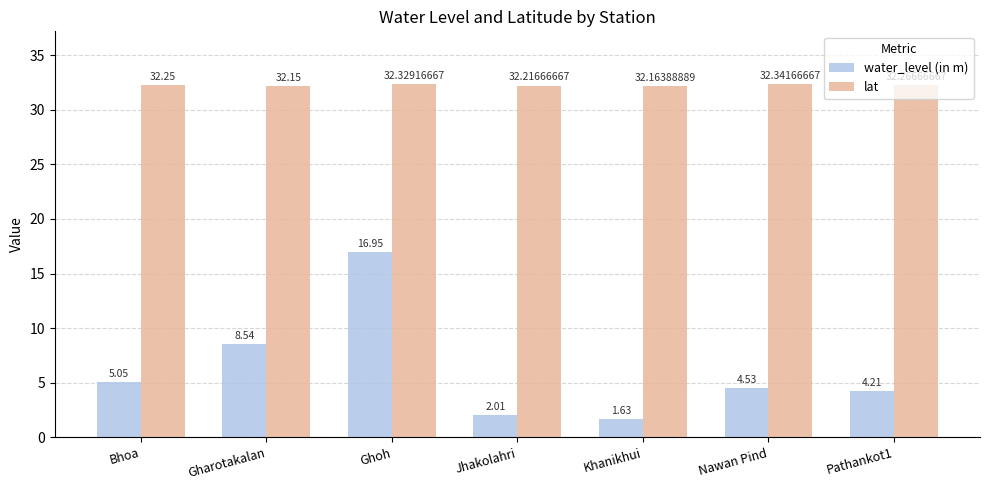

What is the average value of the water_level (in m) series?

6.1